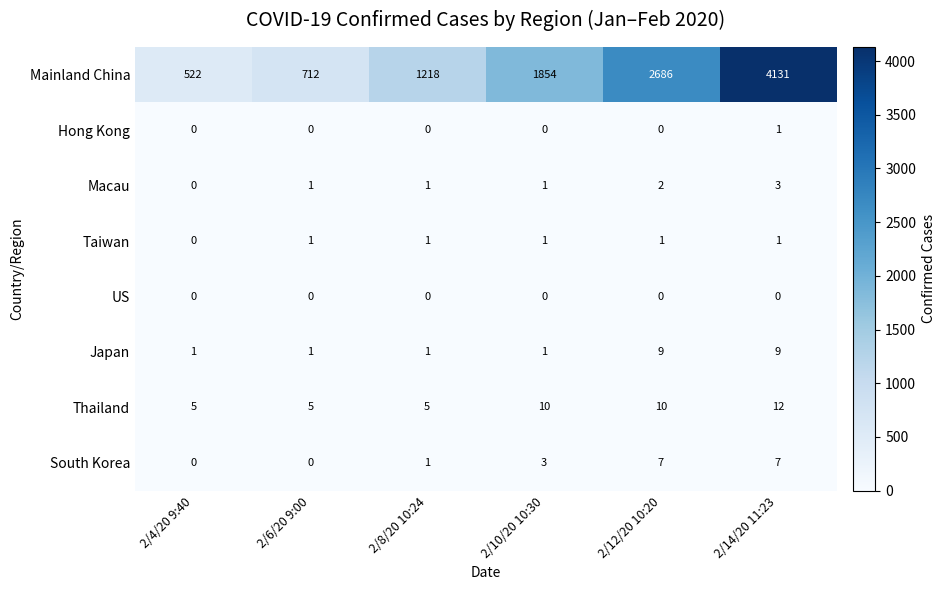

How many Thailand values are between 5 and 10?

5